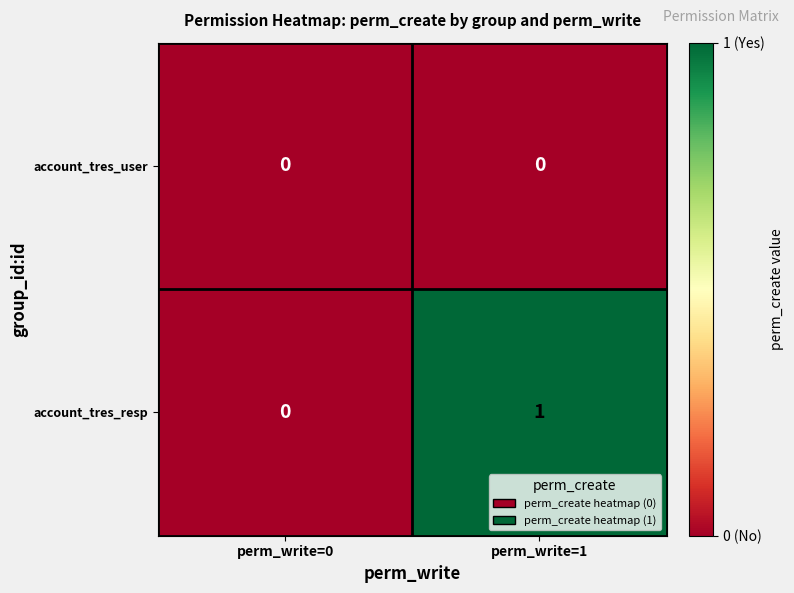

Is it true that account_tres_user equals 0 at perm_write=1?

True